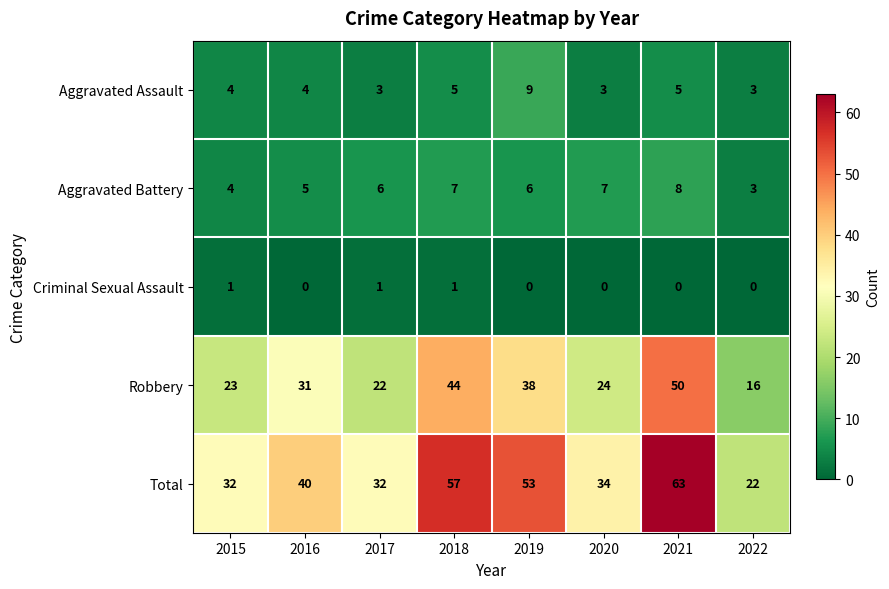

Read the Aggravated Battery value at 2018.

7